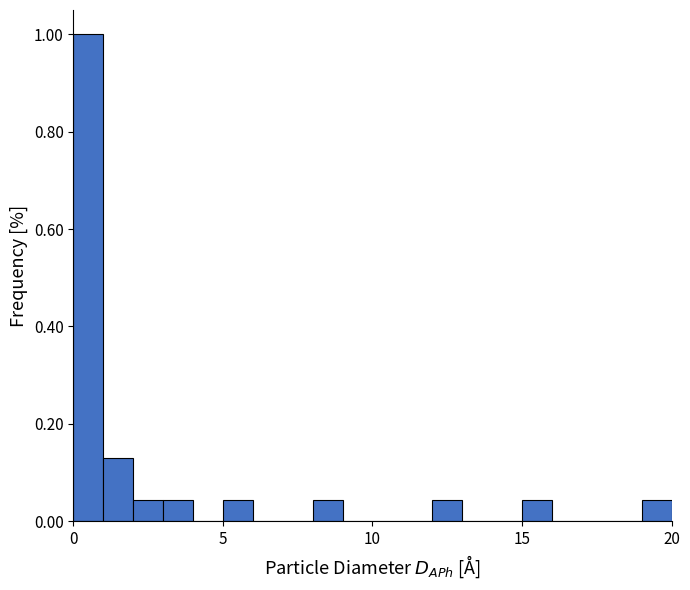

Read against the x-axis, roughly where is the centre of the tallest bar?

0.5